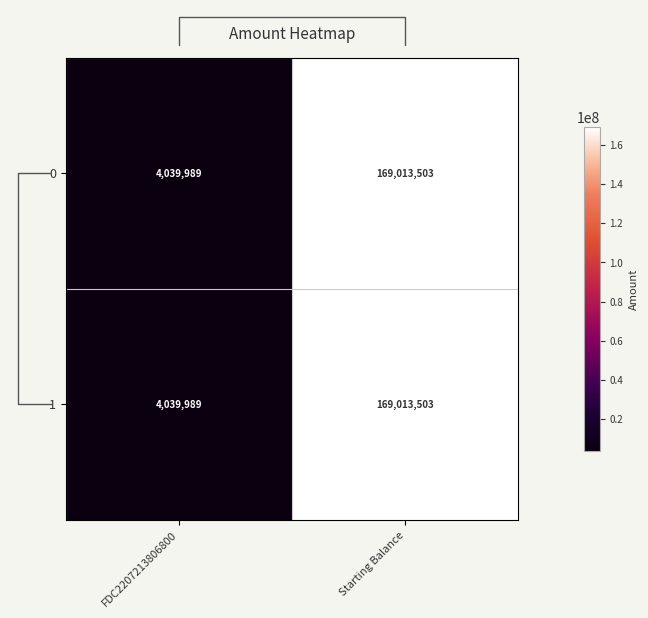

What is the sum of all 0 values?

173053491.8